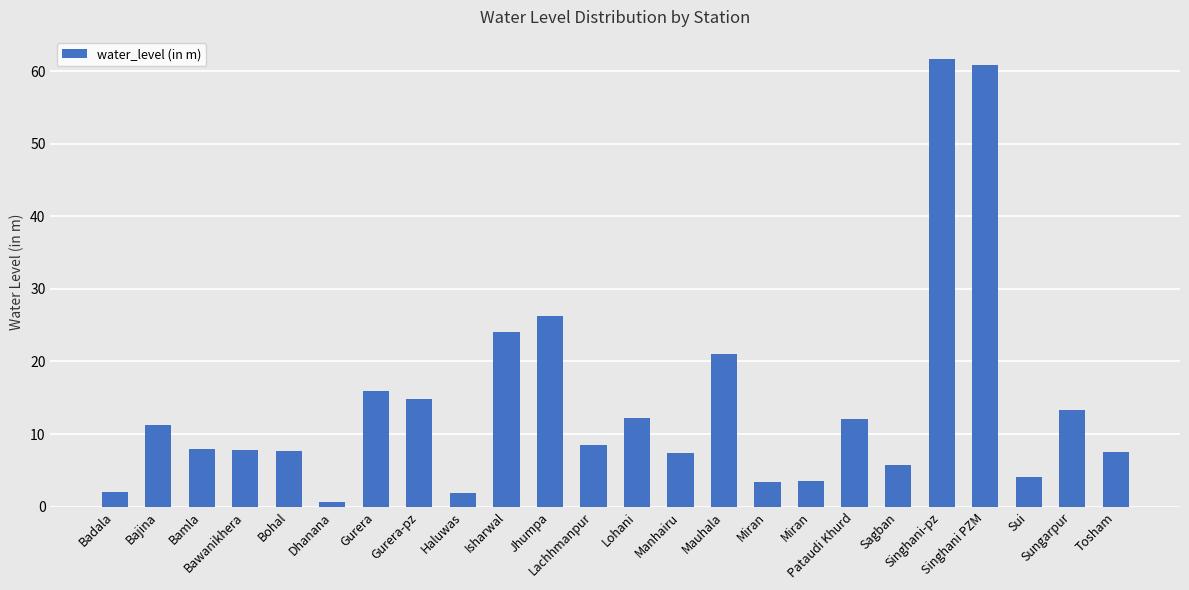

What is the change in value from Badala to Lachhmanpur?

+6.5